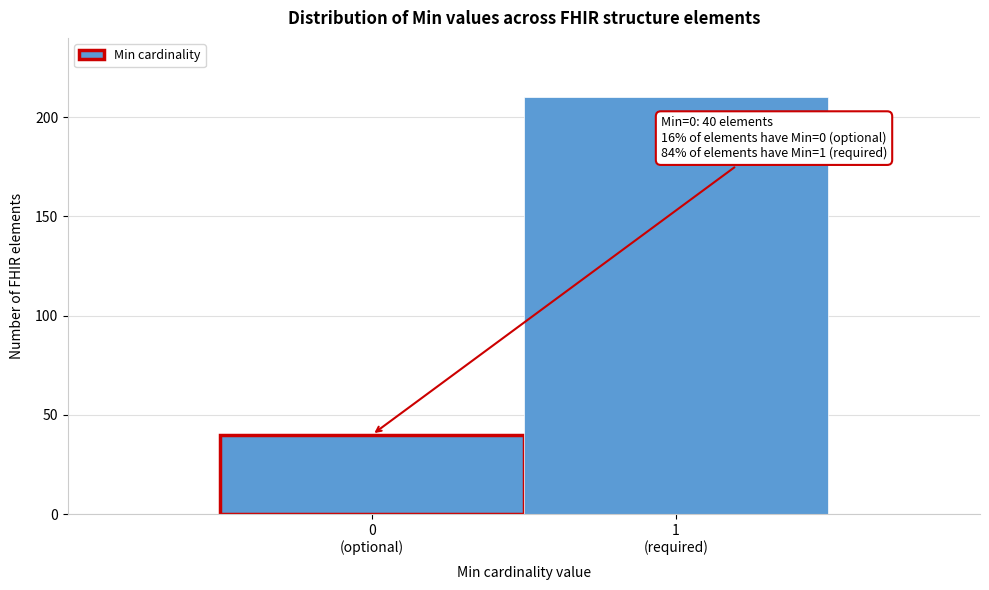

Reading left to right, what are all the values shown in this chart?

40	210